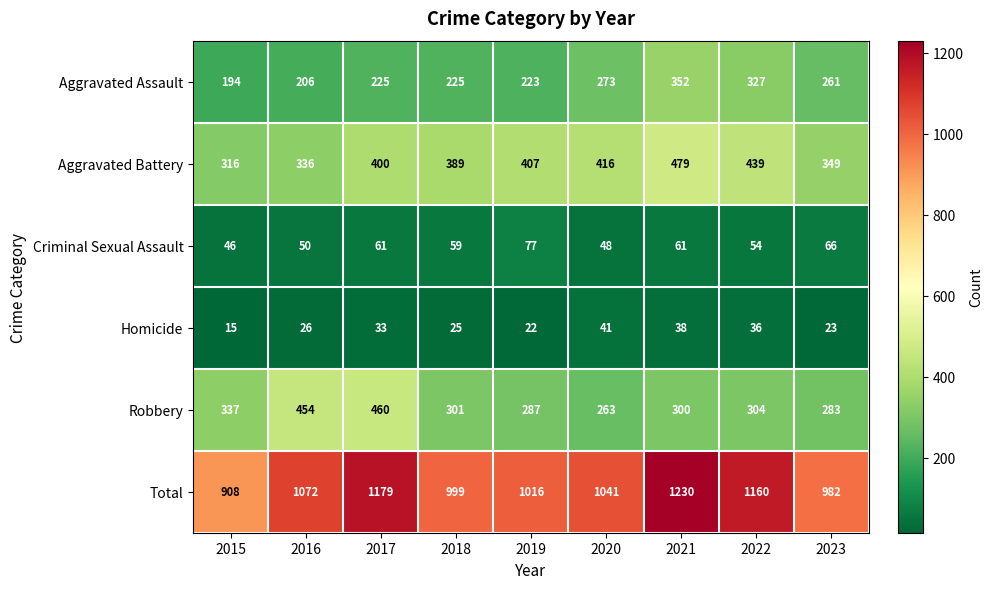

At which label does Aggravated Battery reach its minimum?

2015